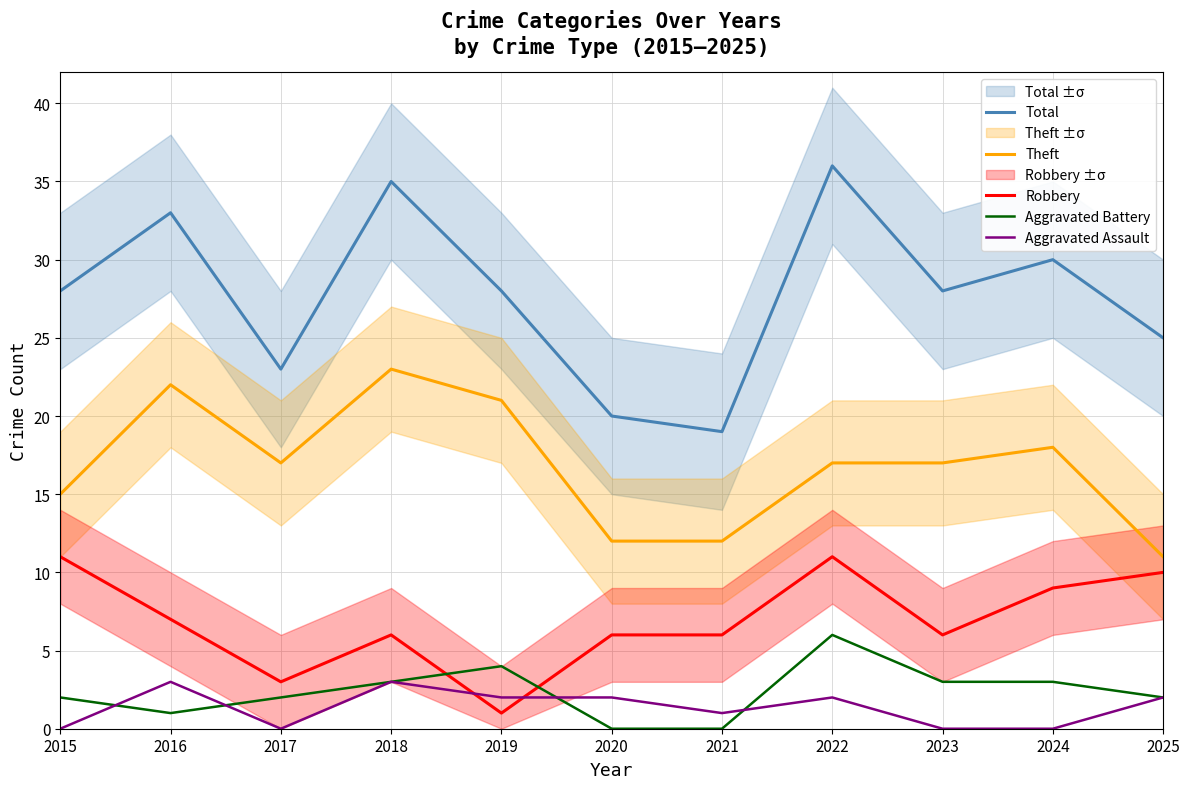

Is the value of Robbery at 2017 greater than the value of Aggravated Battery at 2020?

Yes